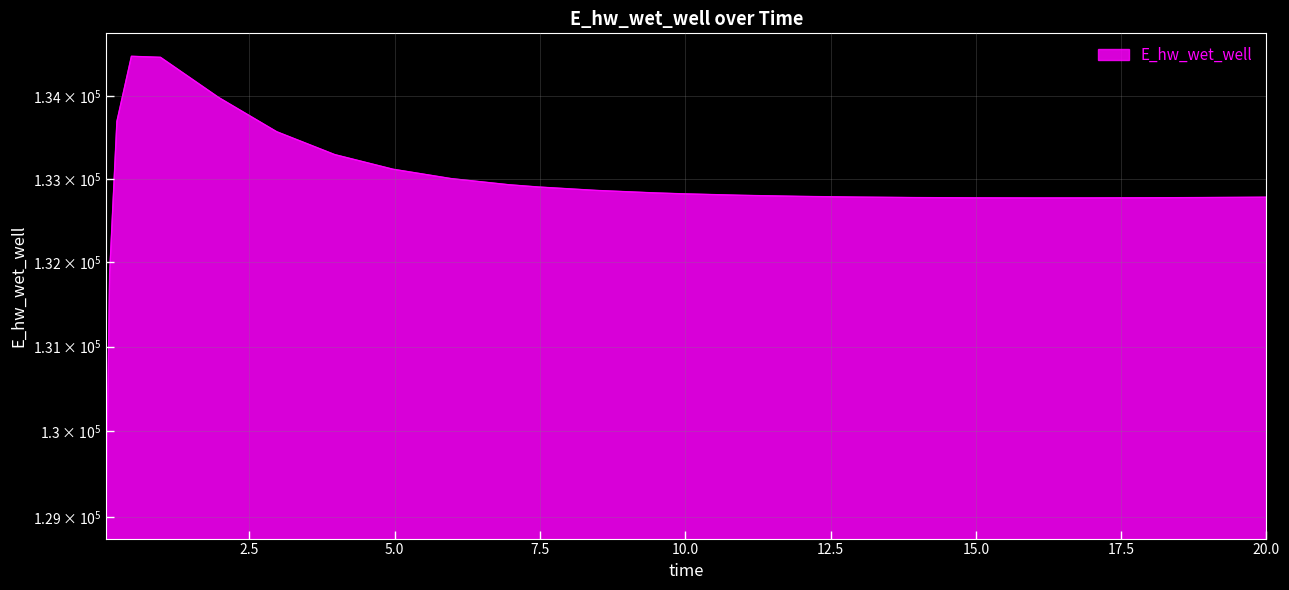

What is the average value?

132899.7